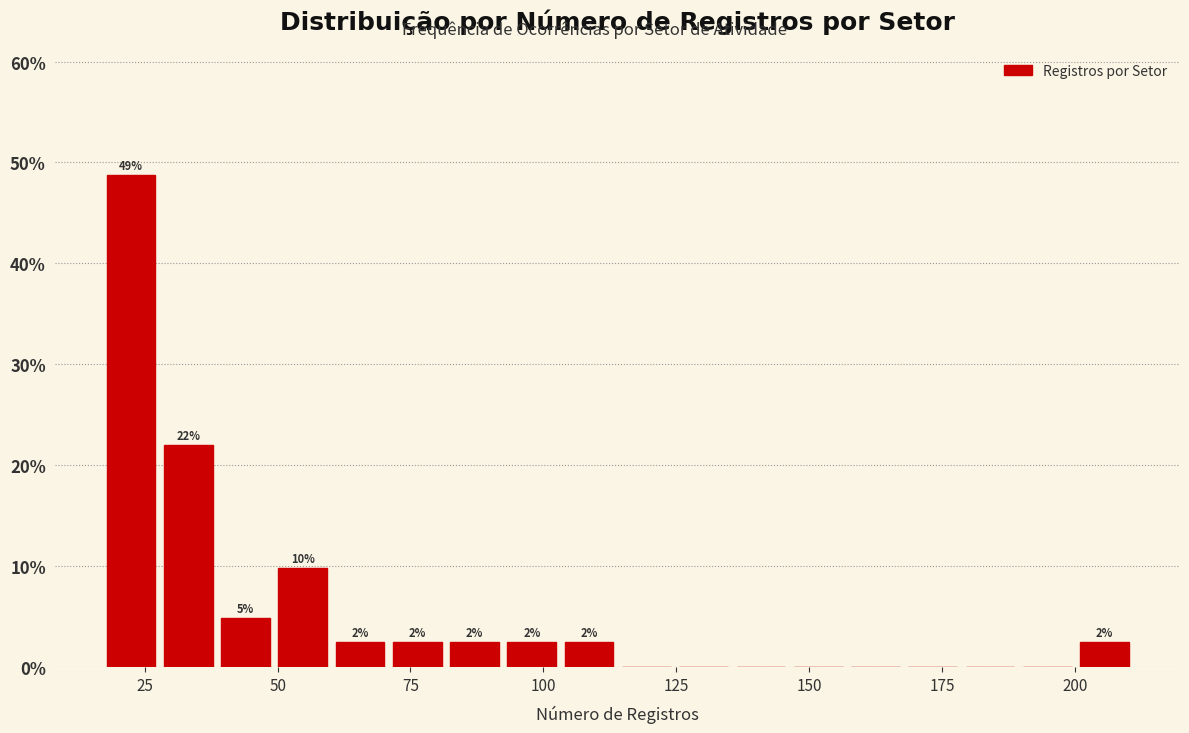

Read against the x-axis, roughly where is the centre of the tallest bar?

20